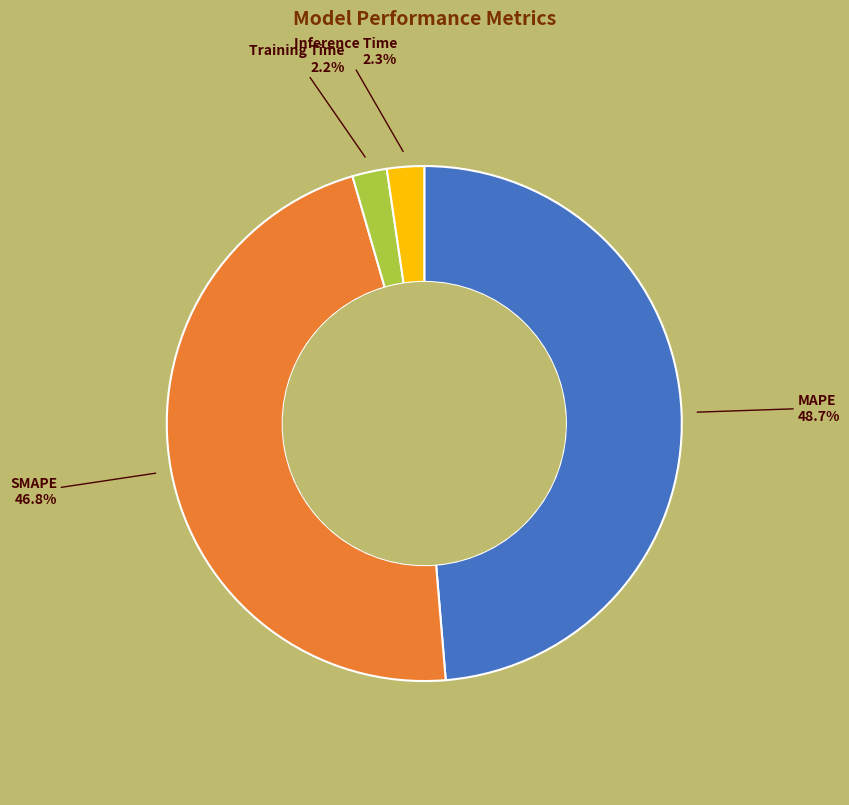

Between Training Time and SMAPE, which is larger?

SMAPE